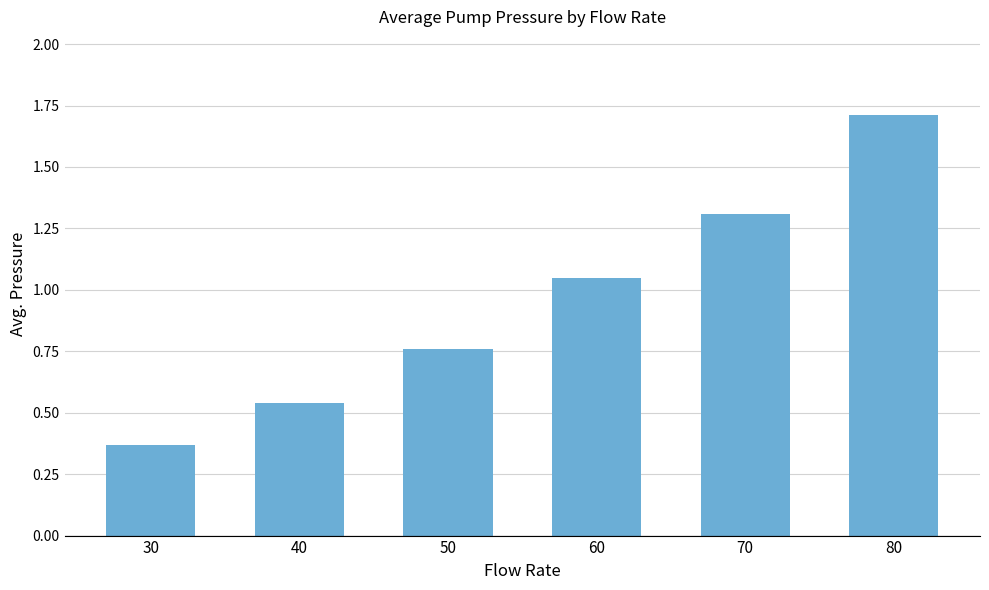

Is it true that the value at 70 is 1.3?

True